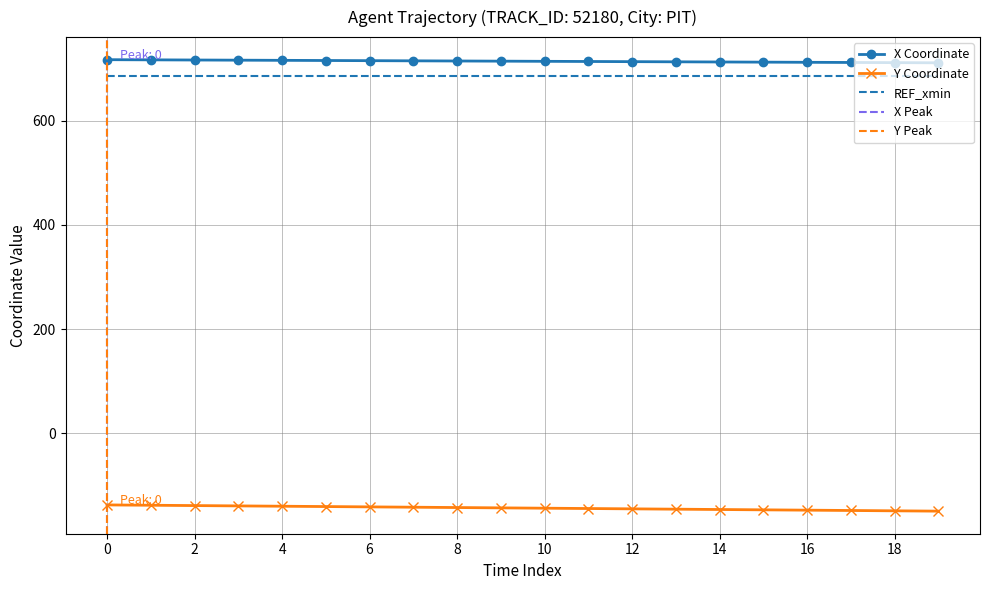

True or false: REF_xmin and X Coordinate cross at least once.

False